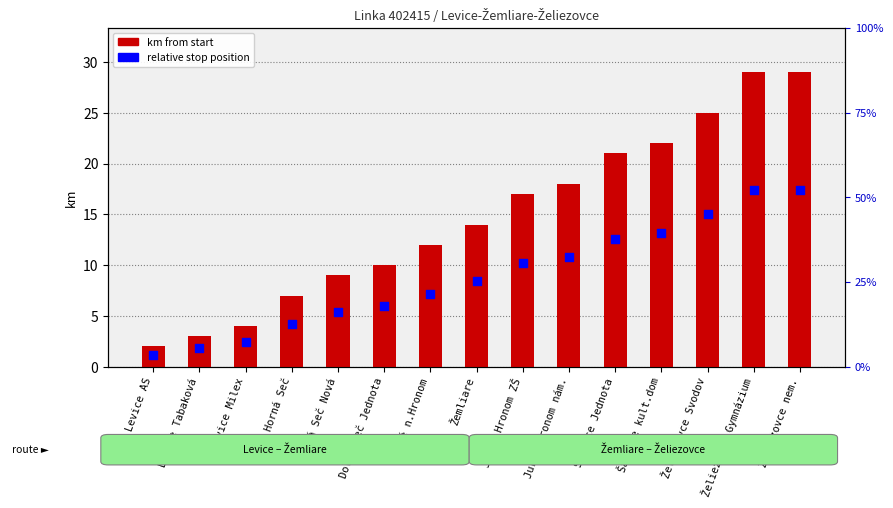

Which series reaches the maximum Y coordinate?

km from start